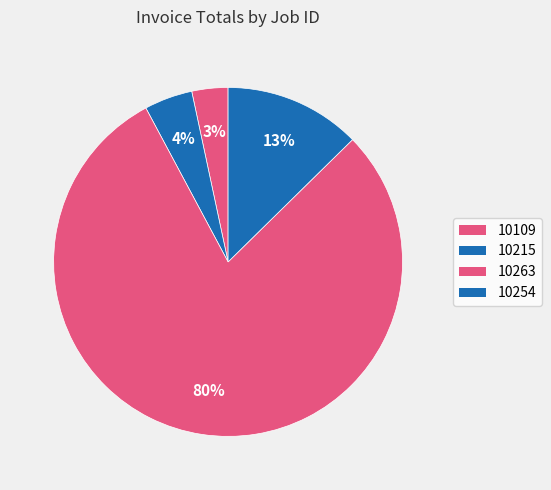

How many segments does this pie chart have?

4